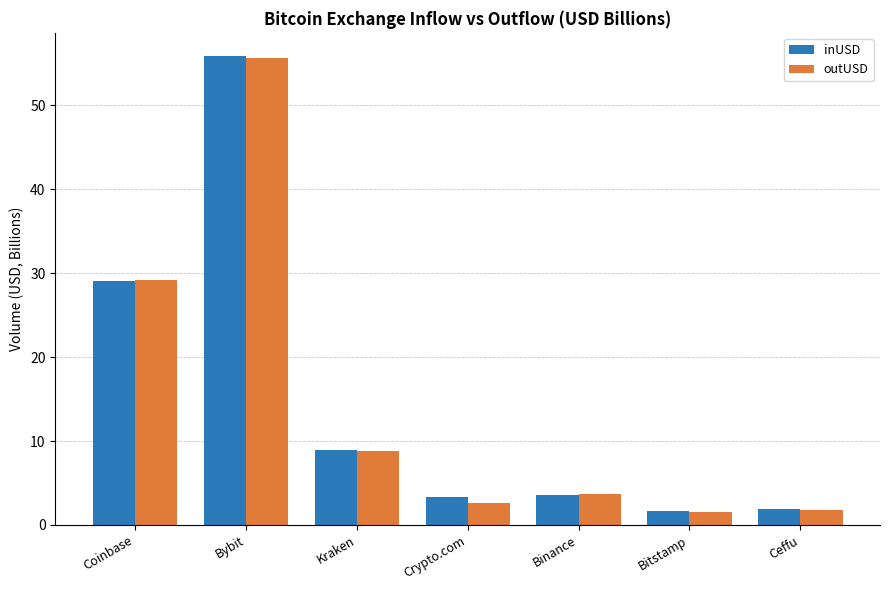

What is the spread (max minus min) of values at Ceffu?

0.1